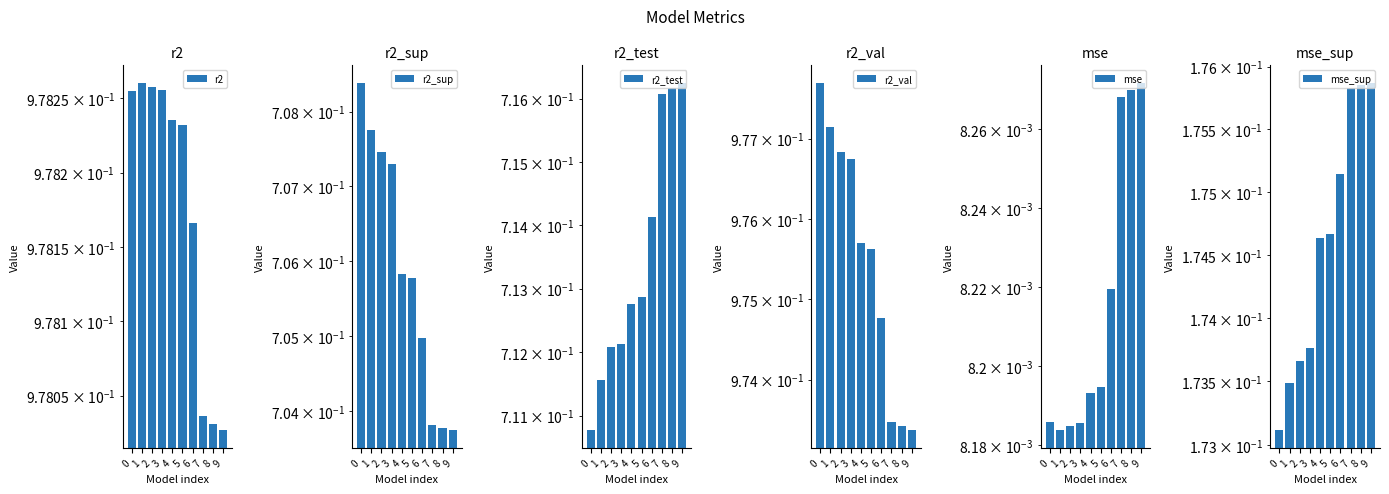

Reading left to right, list all the values displayed in this chart.

r2: 0=1.0	1=1.0	2=1.0	3=1.0	4=1.0	5=1.0	6=1.0	7=1.0	8=1.0	9=1.0
r2_sup: 0=0.7	1=0.7	2=0.7	3=0.7	4=0.7	5=0.7	6=0.7	7=0.7	8=0.7	9=0.7
r2_test: 0=0.7	1=0.7	2=0.7	3=0.7	4=0.7	5=0.7	6=0.7	7=0.7	8=0.7	9=0.7
r2_val: 0=1.0	1=1.0	2=1.0	3=1.0	4=1.0	5=1.0	6=1.0	7=1.0	8=1.0	9=1.0
mse: 0=0.0	1=0.0	2=0.0	3=0.0	4=0.0	5=0.0	6=0.0	7=0.0	8=0.0	9=0.0
mse_sup: 0=0.2	1=0.2	2=0.2	3=0.2	4=0.2	5=0.2	6=0.2	7=0.2	8=0.2	9=0.2